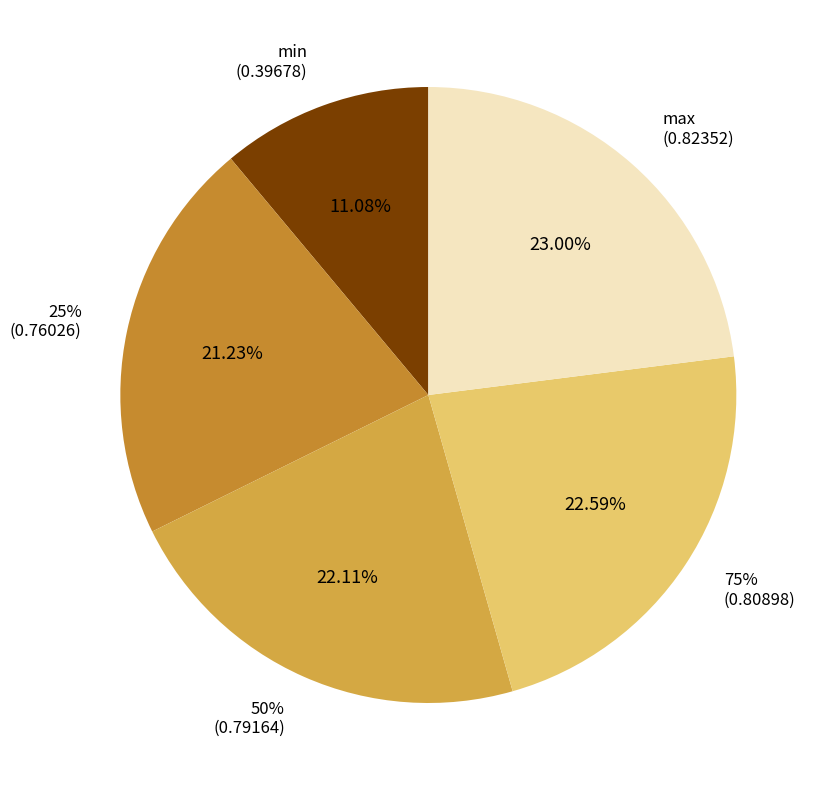

Count the number of slices in the pie.

5